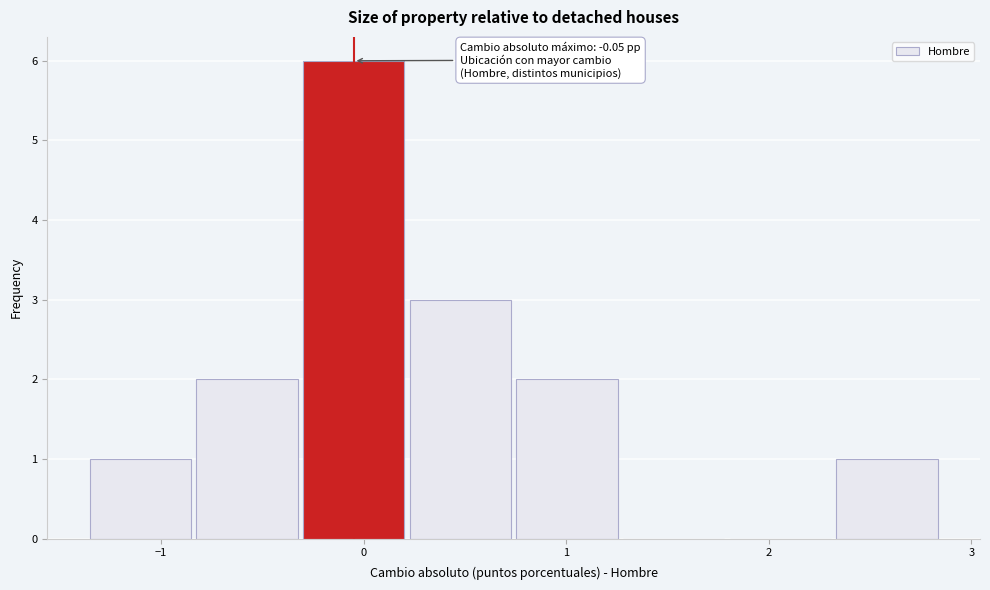

Over which range of the x-axis is the bar tallest?

-0.3 to 0.2